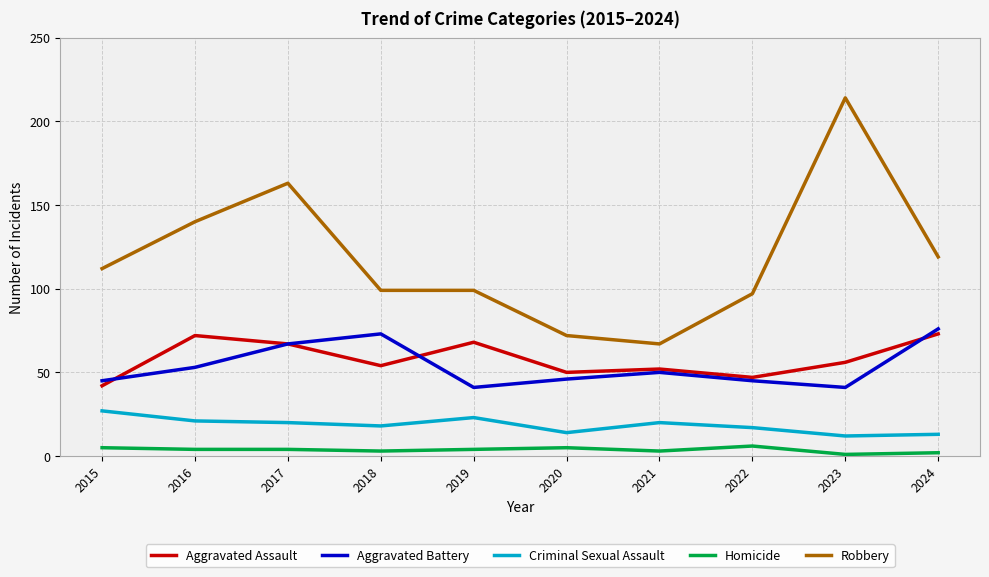

At 2022, list the series in order from largest to smallest.

Robbery, Aggravated Assault, Aggravated Battery, Criminal Sexual Assault, Homicide